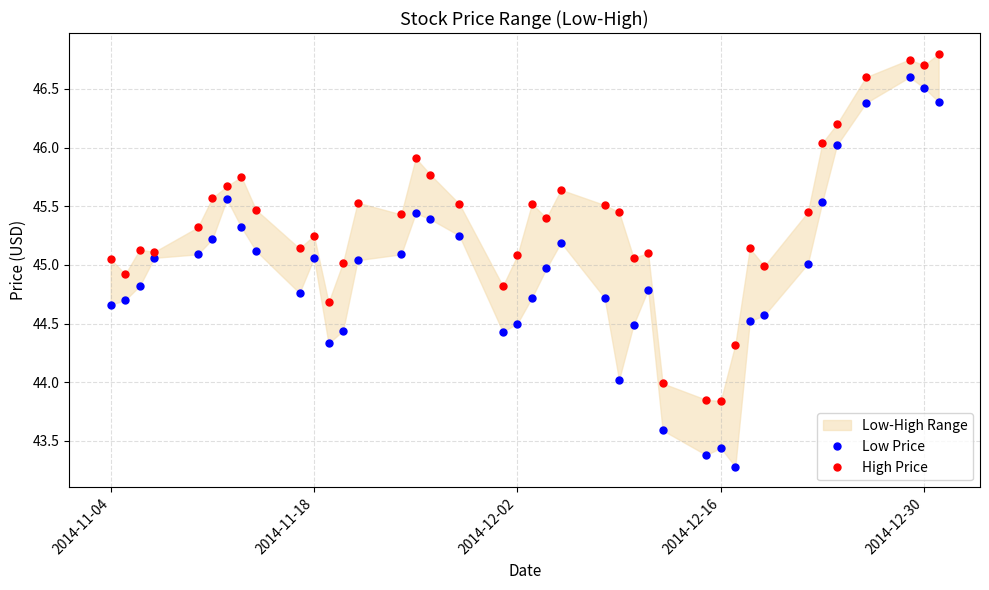

What is the total value across all series at 2014-12-02?

89.6